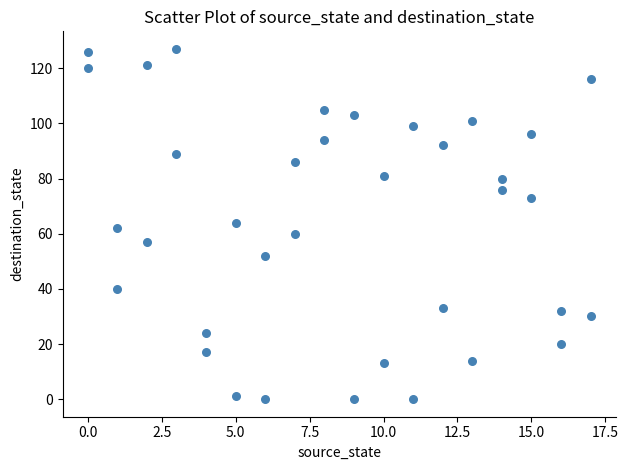

What is the range of X values (max minus min)?

17